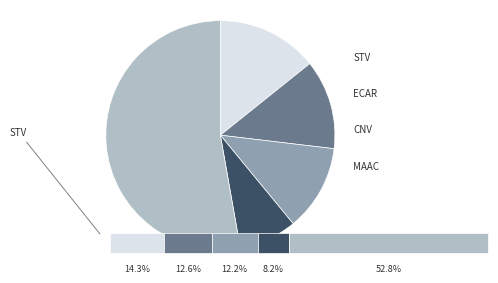

Is there any slice that represents more than half of the pie?

Yes